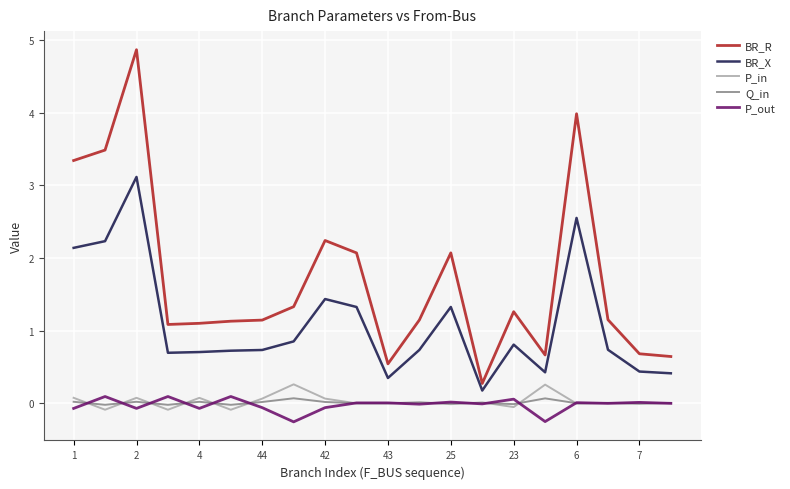

What is the minimum value shown in the chart?

-0.3